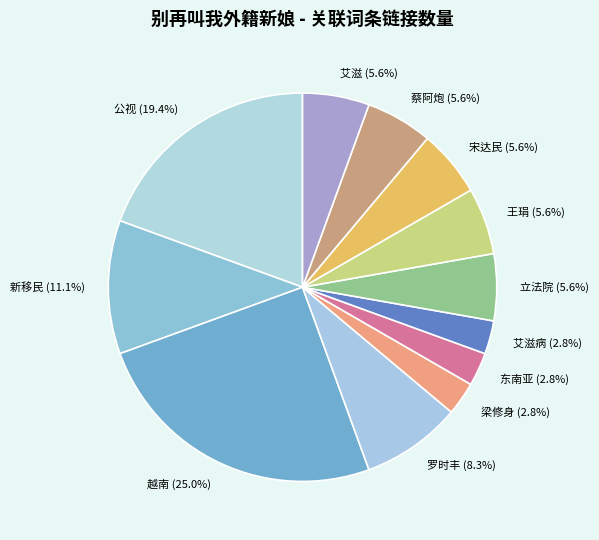

Between 越南 and 新移民, which is larger?

越南